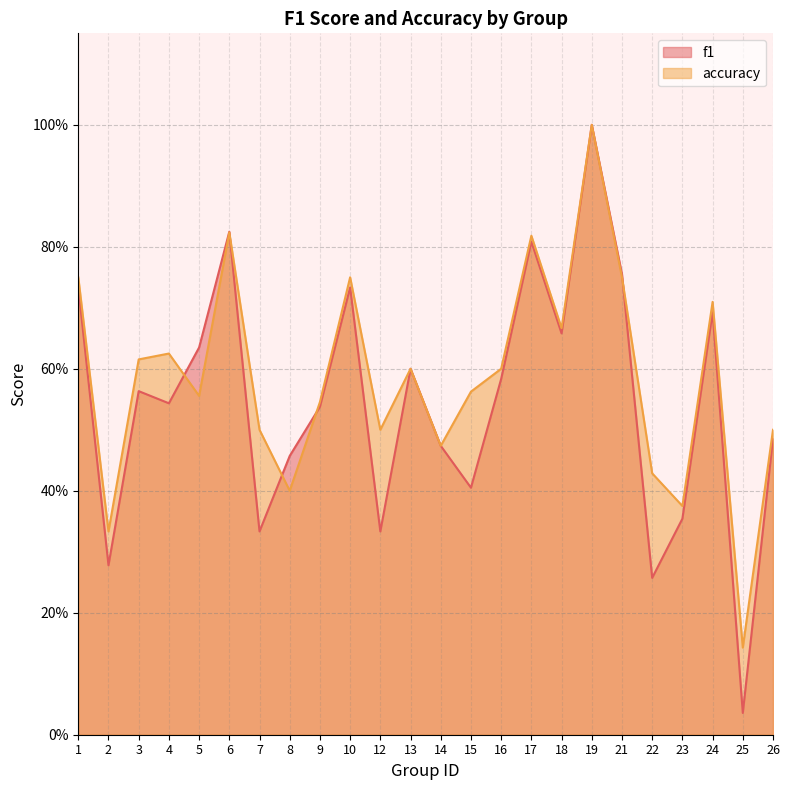

Reading right to left, list all the values displayed in this chart.

f1: 0.5	0.0	0.7	0.4	0.3	0.8	1.0	0.7	0.8	0.6	0.4	0.5	0.6	0.3	0.7	0.5	0.5	0.3	0.8	0.6	0.5	0.6	0.3	0.7
accuracy: 0.5	0.1	0.7	0.4	0.4	0.8	1.0	0.7	0.8	0.6	0.6	0.5	0.6	0.5	0.8	0.5	0.4	0.5	0.8	0.6	0.6	0.6	0.3	0.8